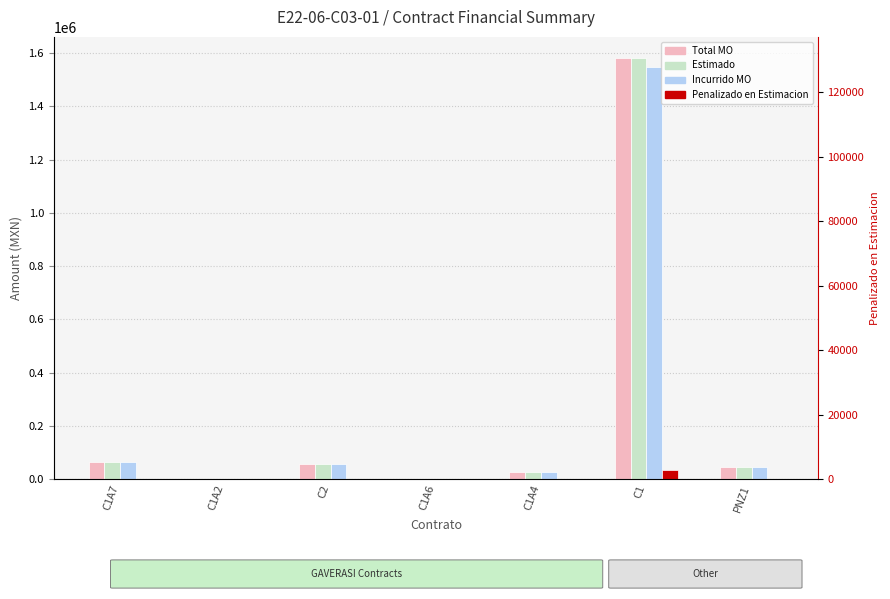

List the labels in order of Total MO value, smallest first.

C1A2, C1A6, C1A4, PNZ1, C2, C1A7, C1